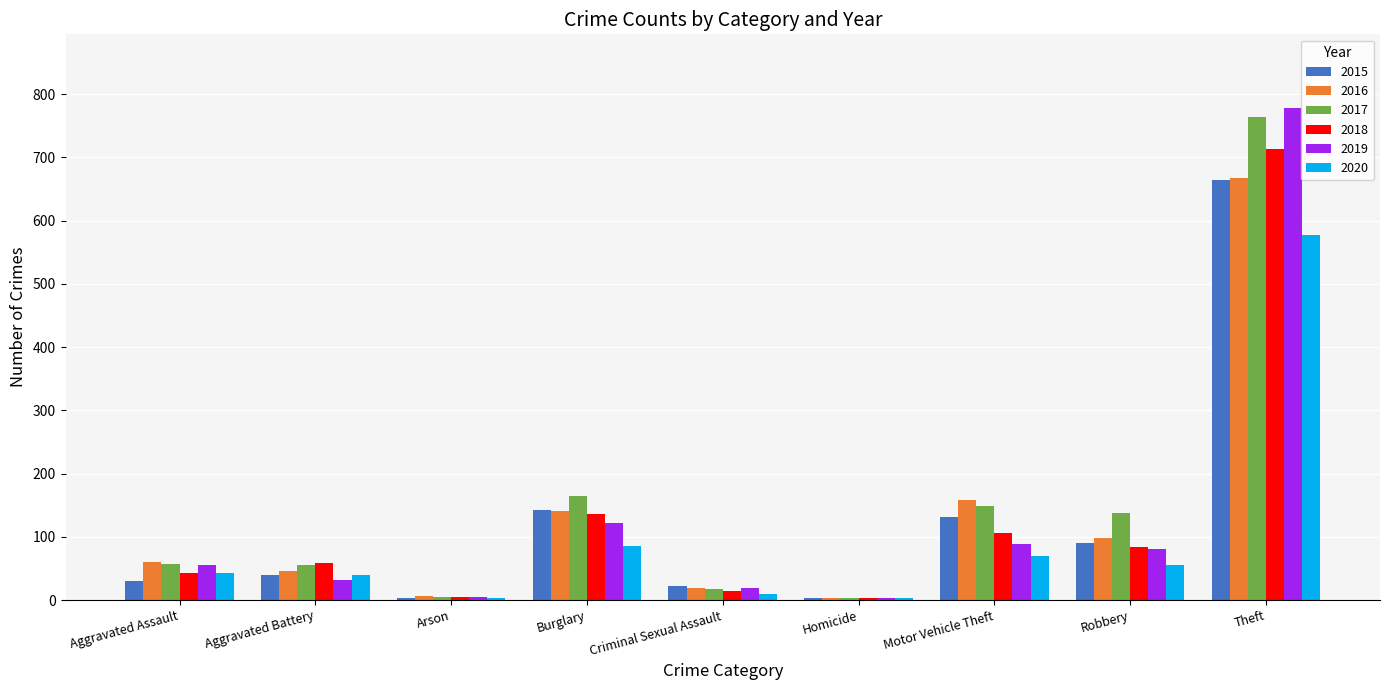

Which series has the largest total across all categories?

2017